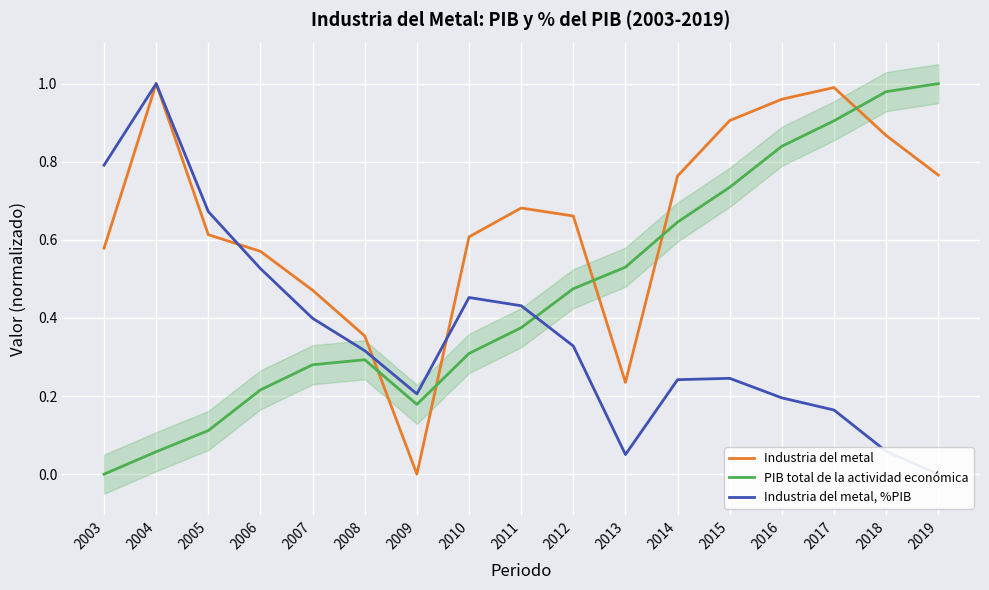

What are all the series names shown in the legend?

Industria del metal, PIB total de la actividad económica, Industria del metal, %PIB